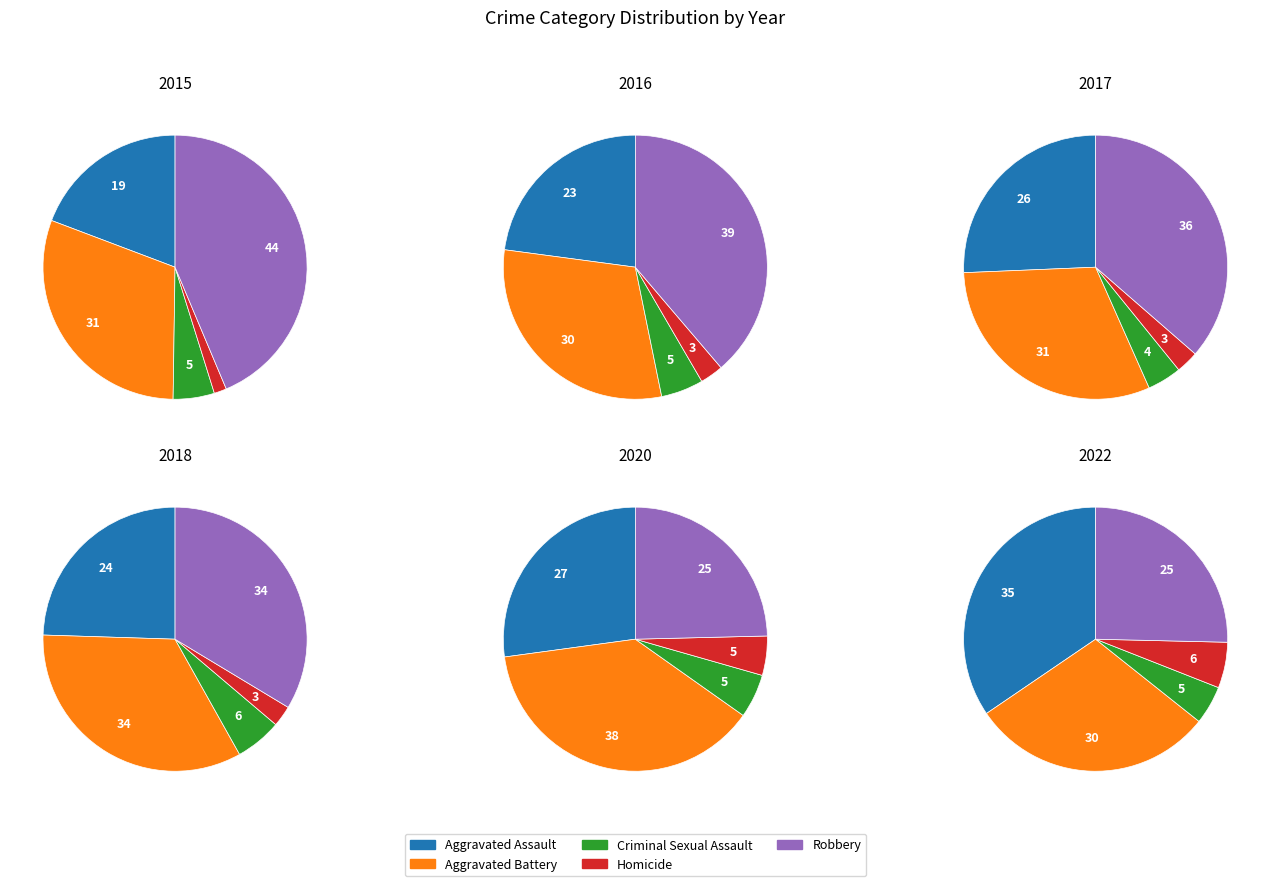

What is the total percentage of Homicide and Criminal Sexual Assault?

6.6%